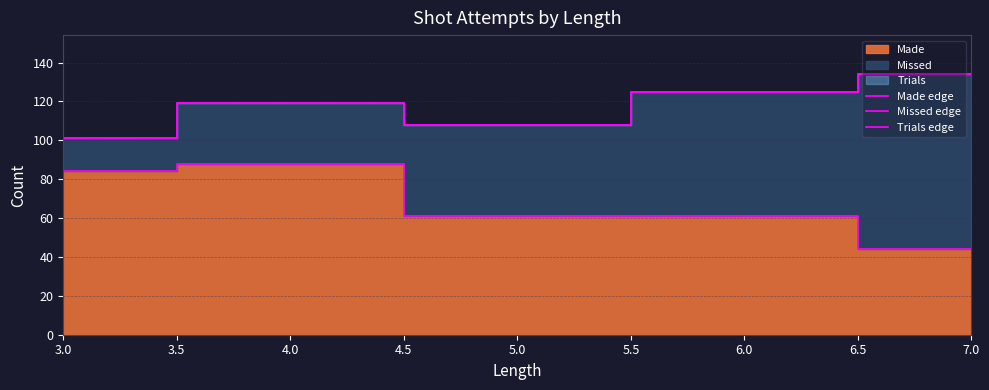

What is the smallest value displayed?

44